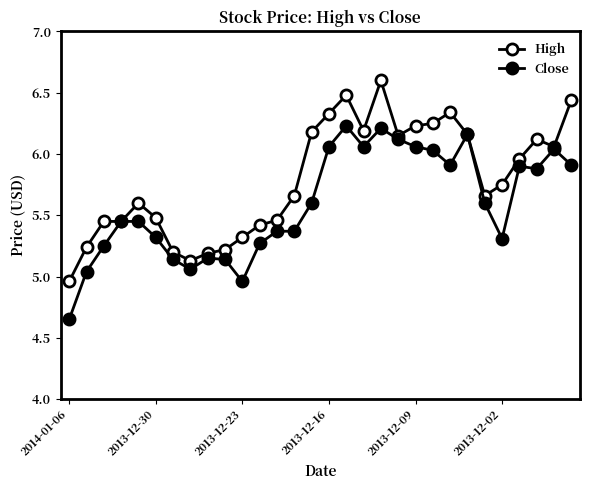

Which category has the lowest value across all series?

2014-01-06